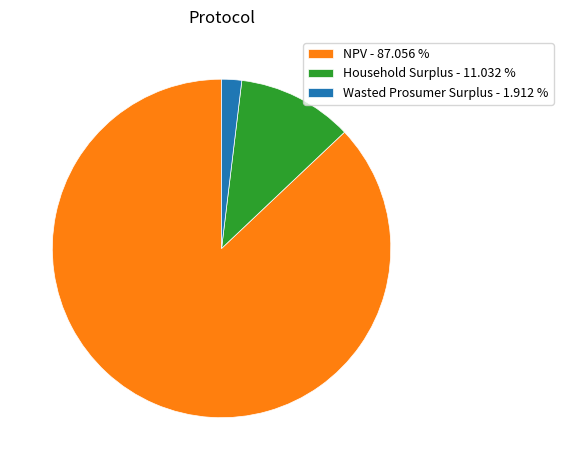

What is the ratio of the value at NPV - 87.056 % to the value at Household Surplus - 11.032 %?

7.9